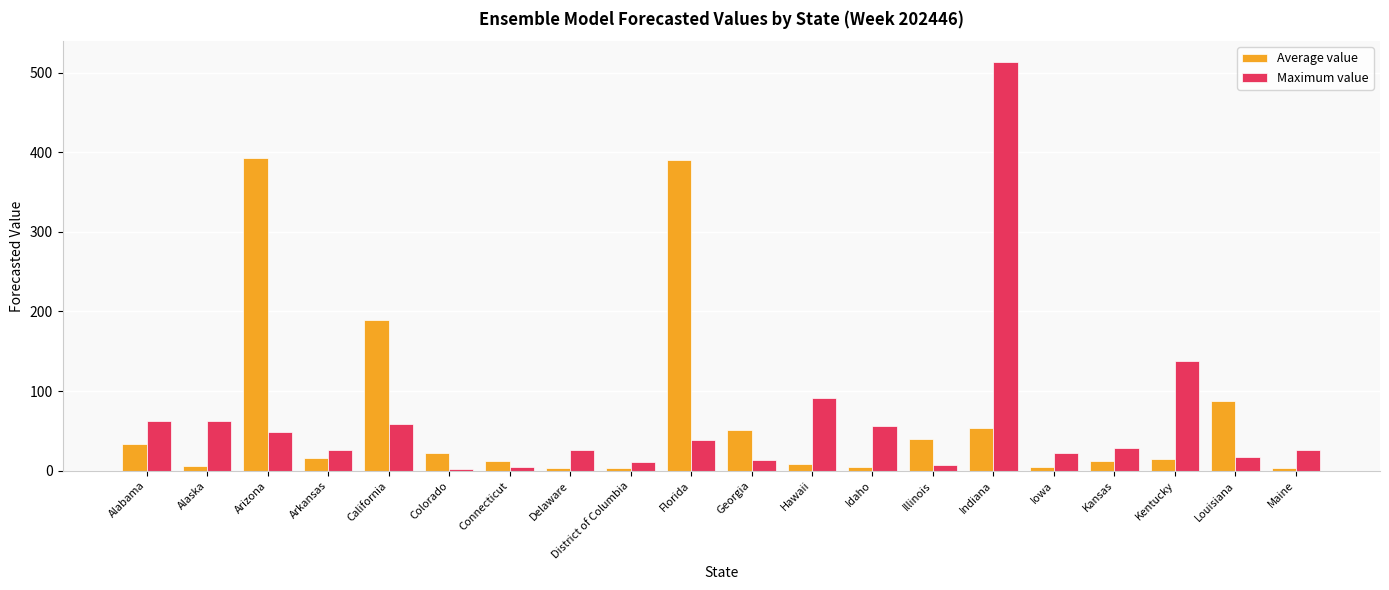

What is the average value of the Maximum value series?

62.6